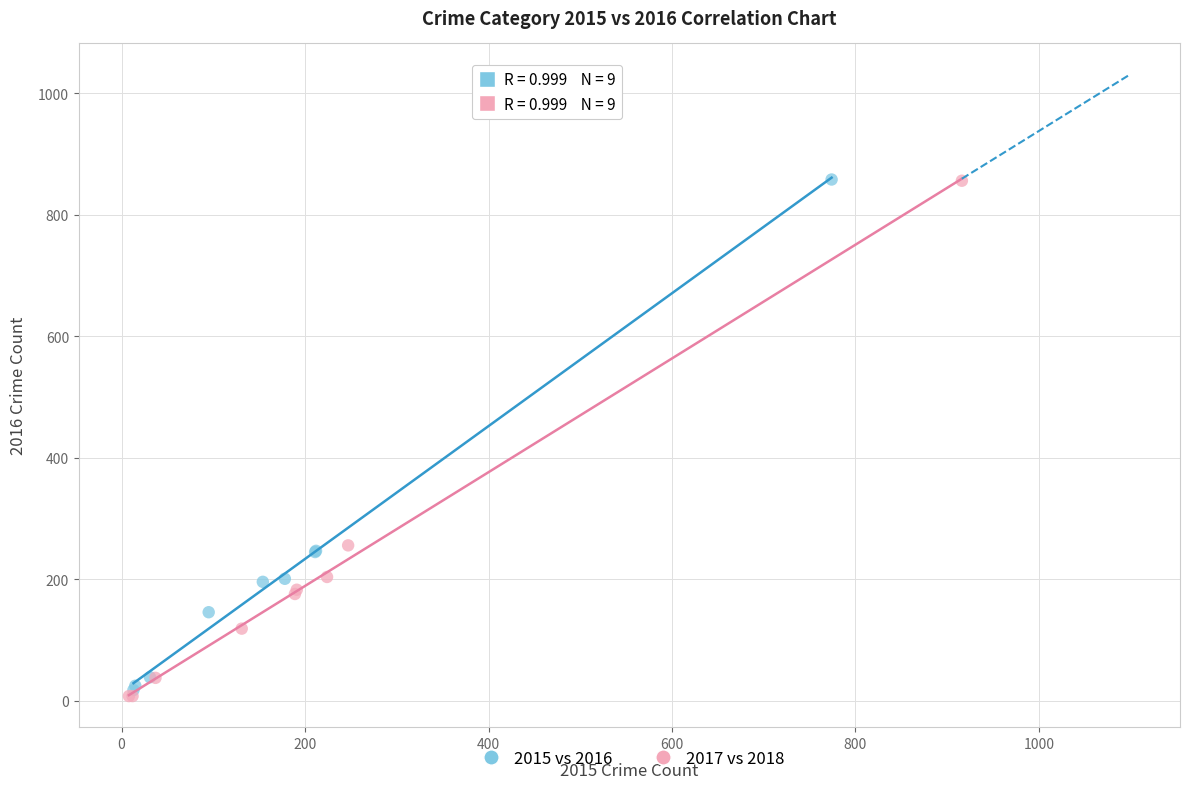

Which series has the largest Y range (max minus min)?

2017 vs 2018